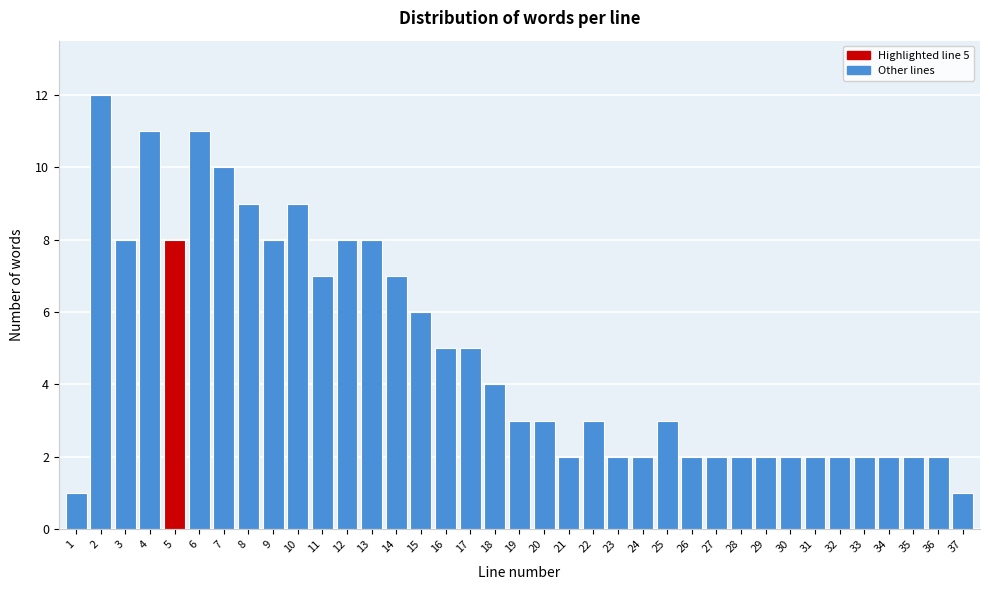

What is the maximum value shown in the chart?

12